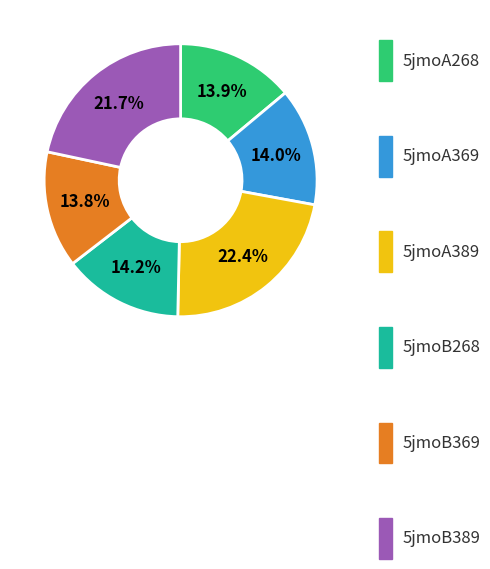

Does any single category account for the majority?

No